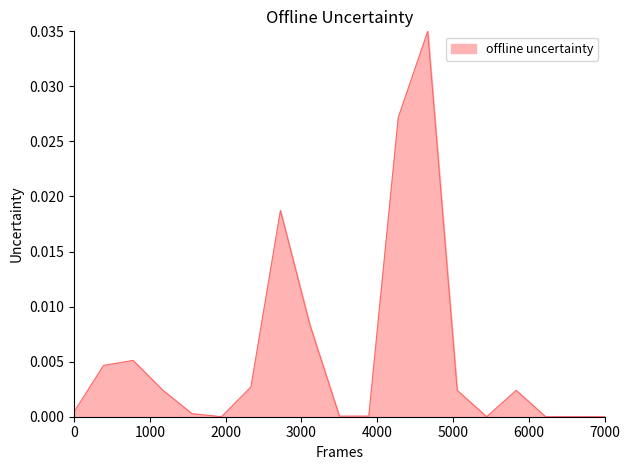

The value at 7000 is 0.0. True or false?

True